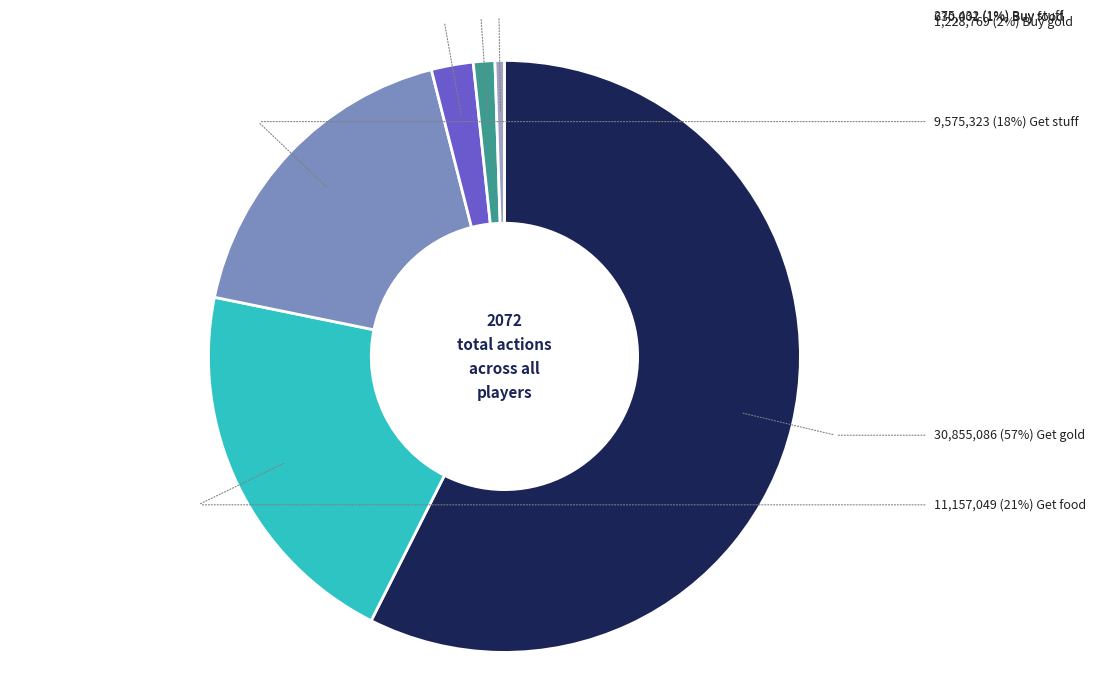

Does any single category account for the majority?

Yes